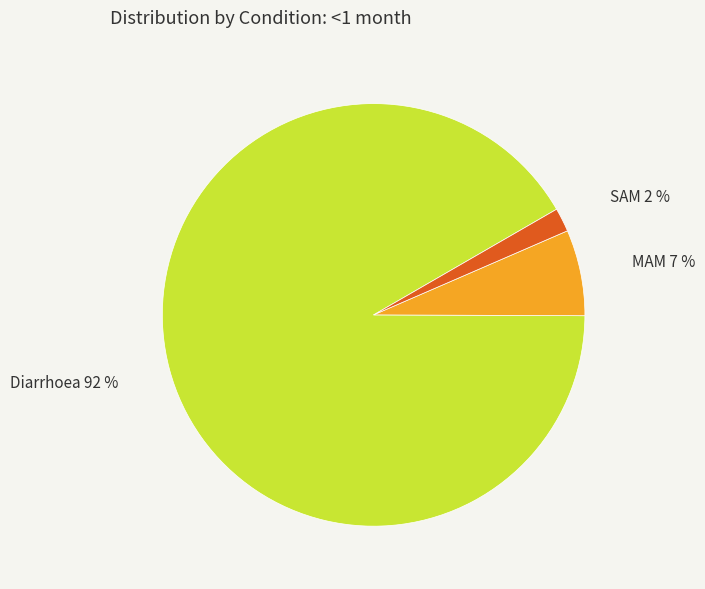

Which category has the biggest portion of the pie?

Diarrhoea